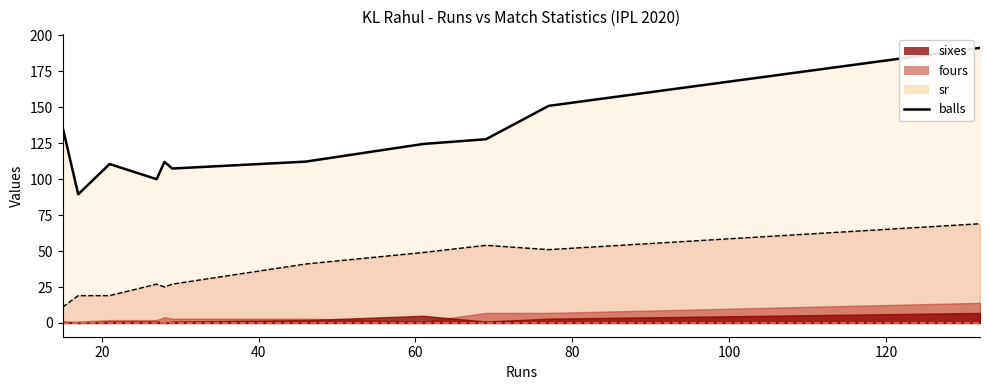

List the series in order of their peak value, highest first.

sr, balls, fours, sixes